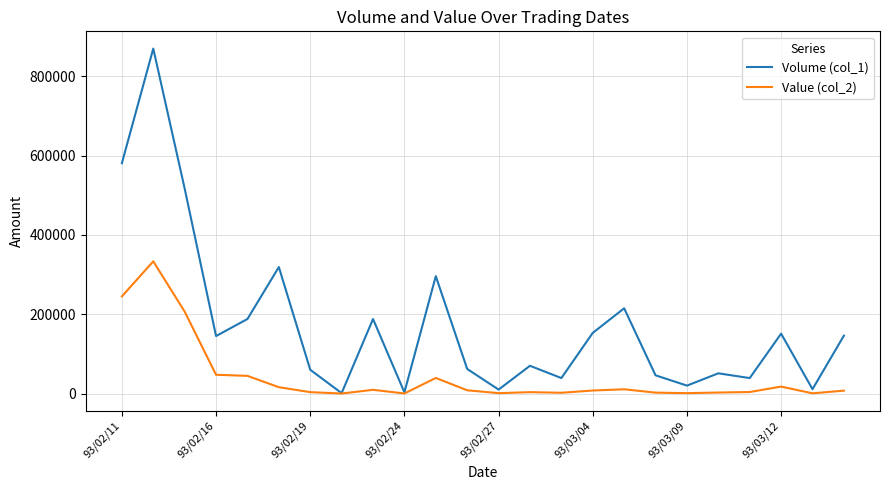

List the series in order of their overall mean, highest first.

Volume (col_1), Value (col_2)